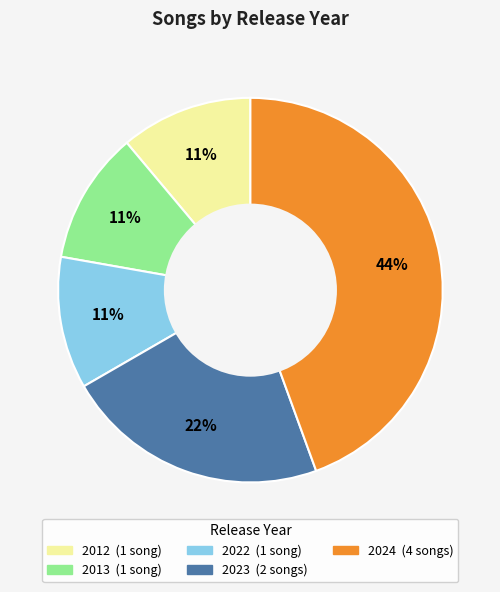

Is there any slice that represents more than half of the pie?

No